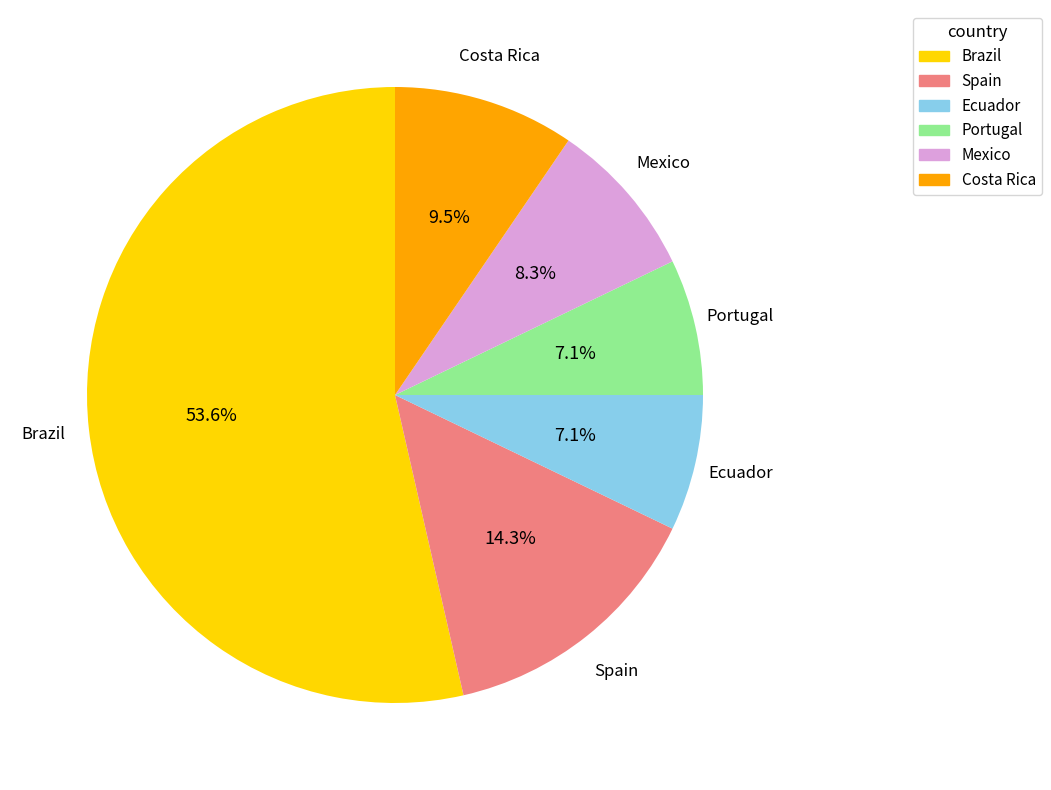

Is it true that Brazil is 68% of the pie?

False